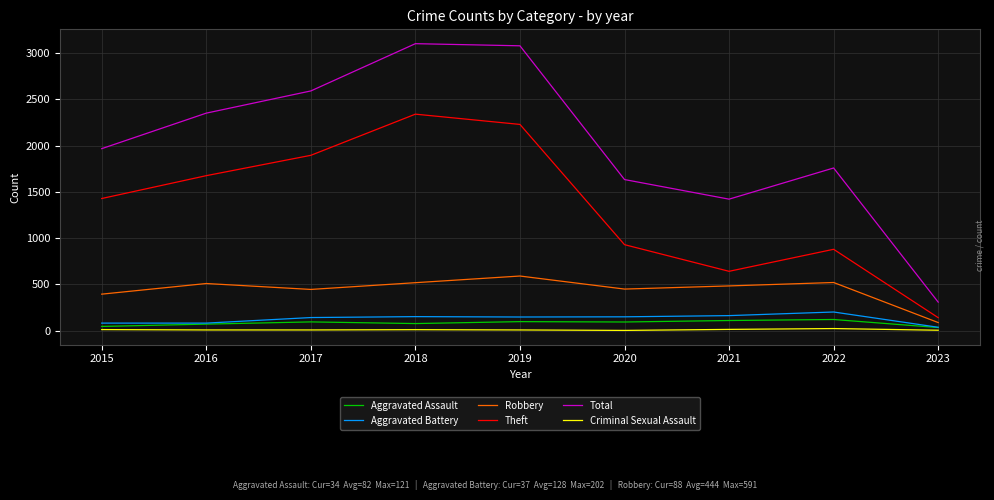

What is the greatest value displayed?

3103